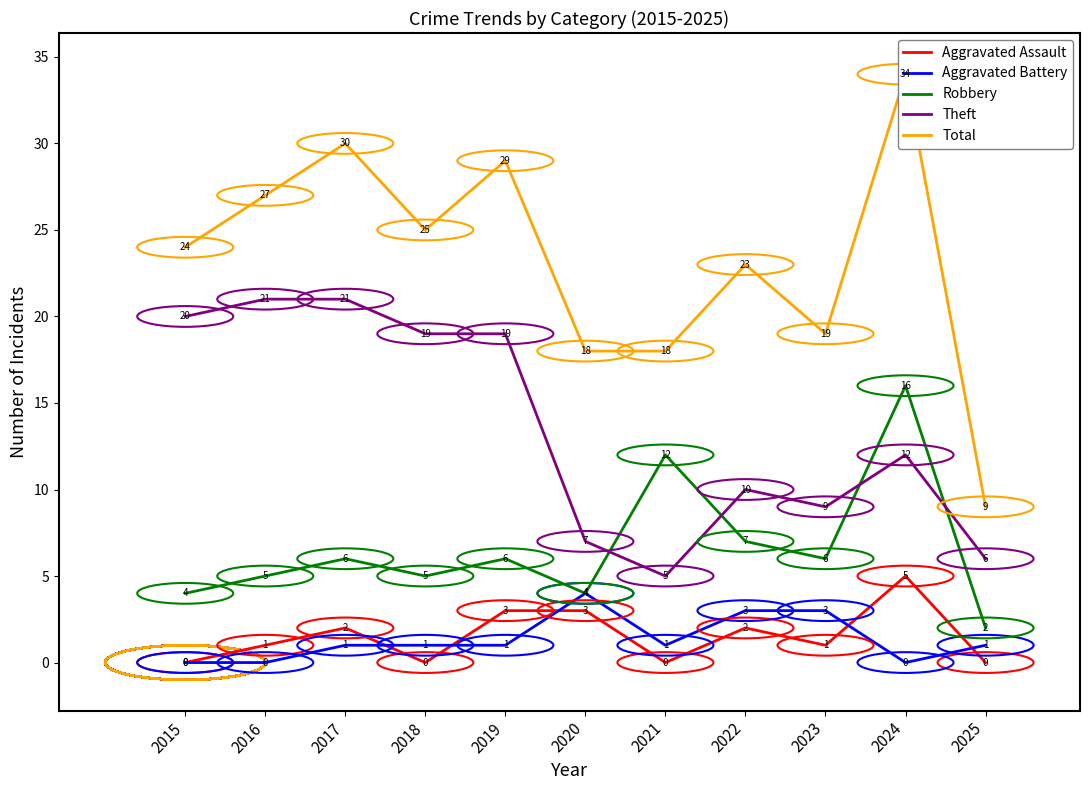

What is the difference between the second highest and minimum values in the Theft series?

16